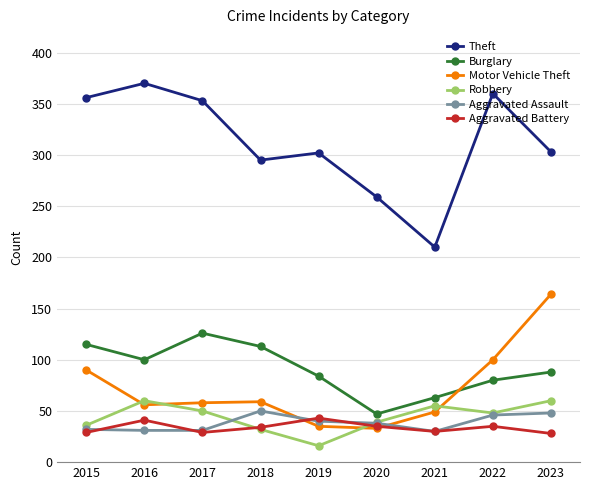

True or false: Robbery and Burglary cross at least once.

False